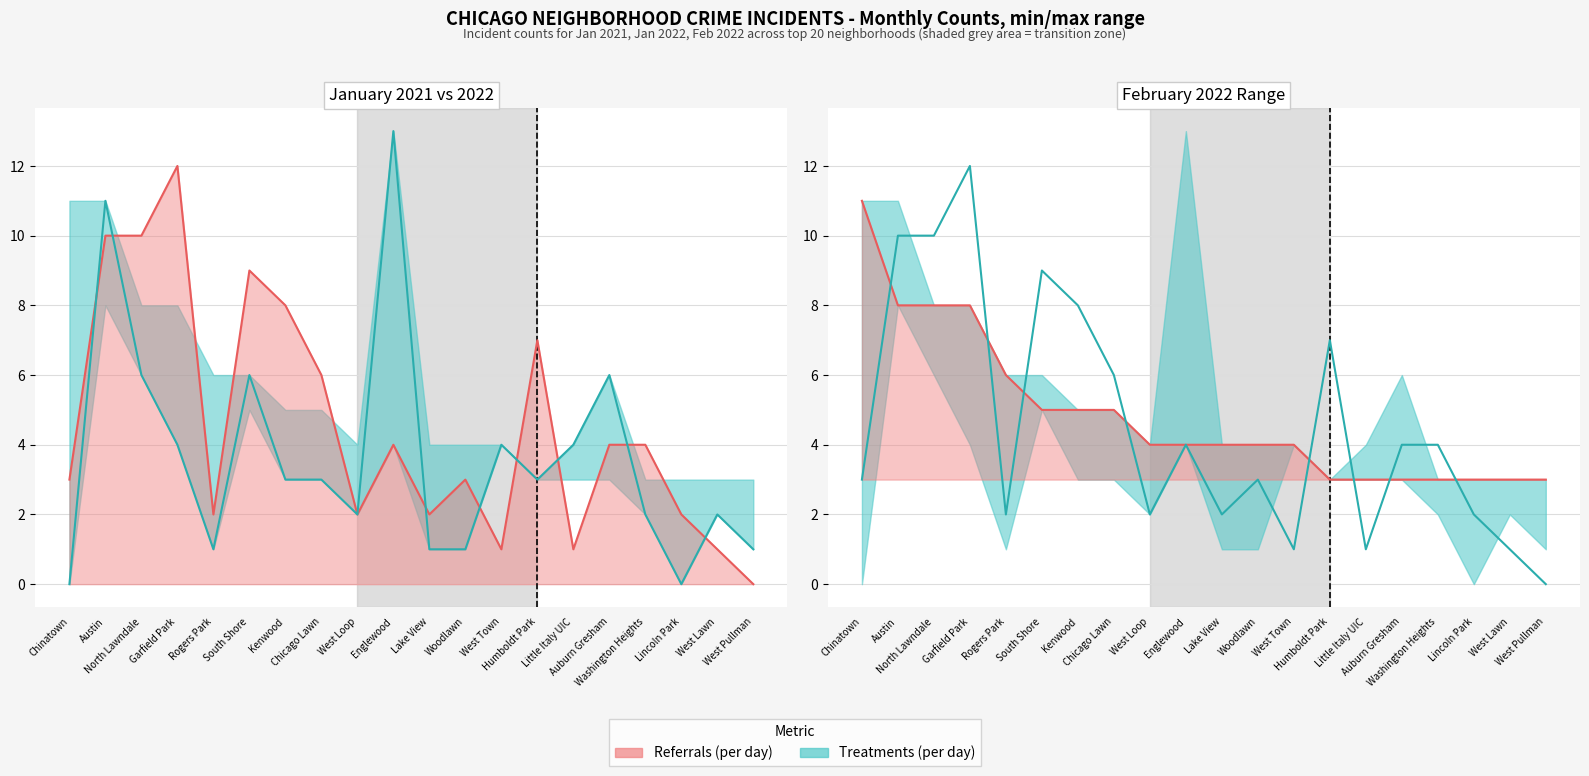

What is the total value across all series at Lake View?

6